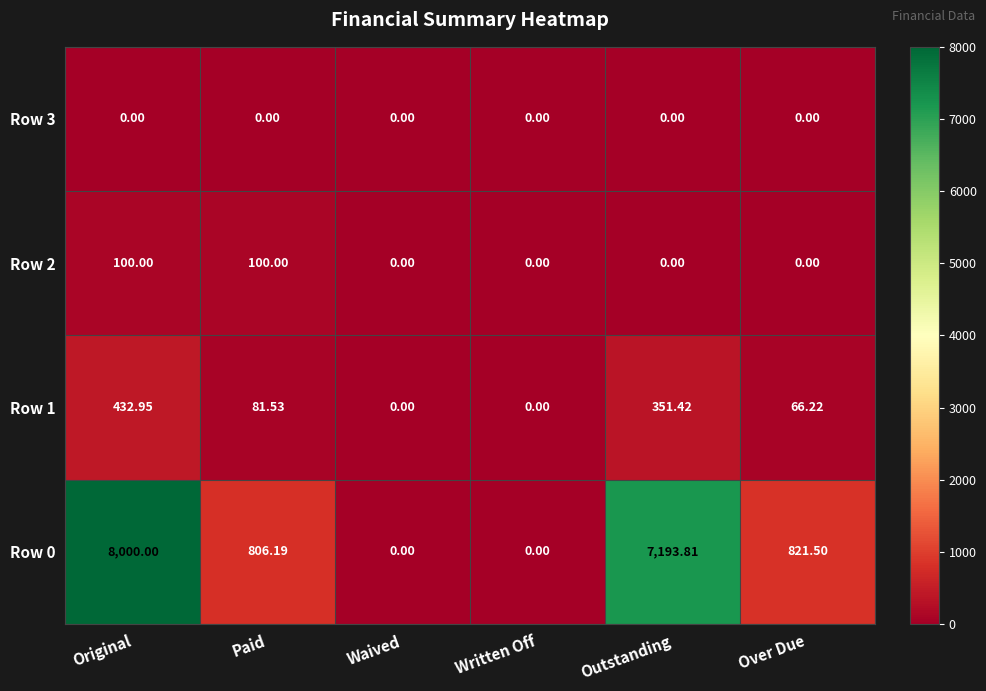

At Original, list the series in order from largest to smallest.

Row 0, Row 1, Row 2, Row 3